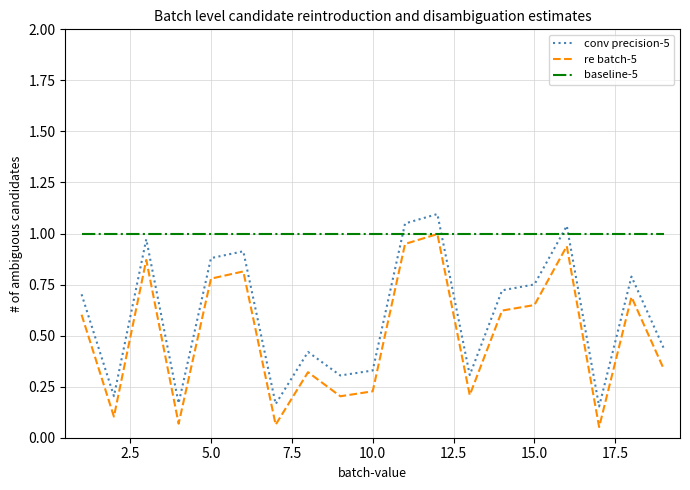

List the series in order of their overall mean, highest first.

baseline-5, conv precision-5, re batch-5